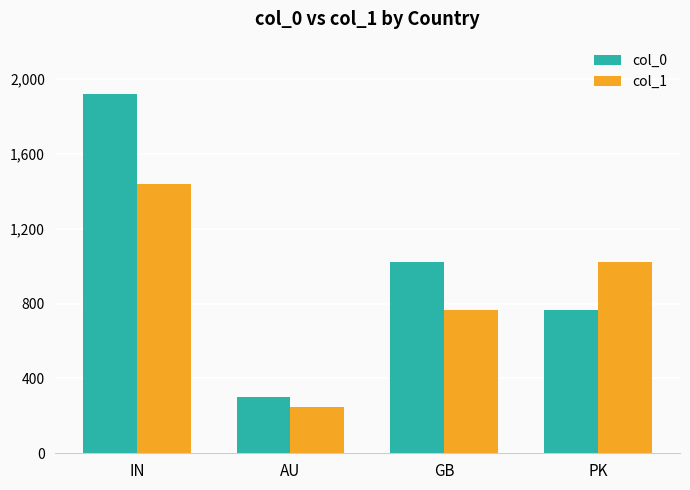

What is the maximum value for col_1?

1441